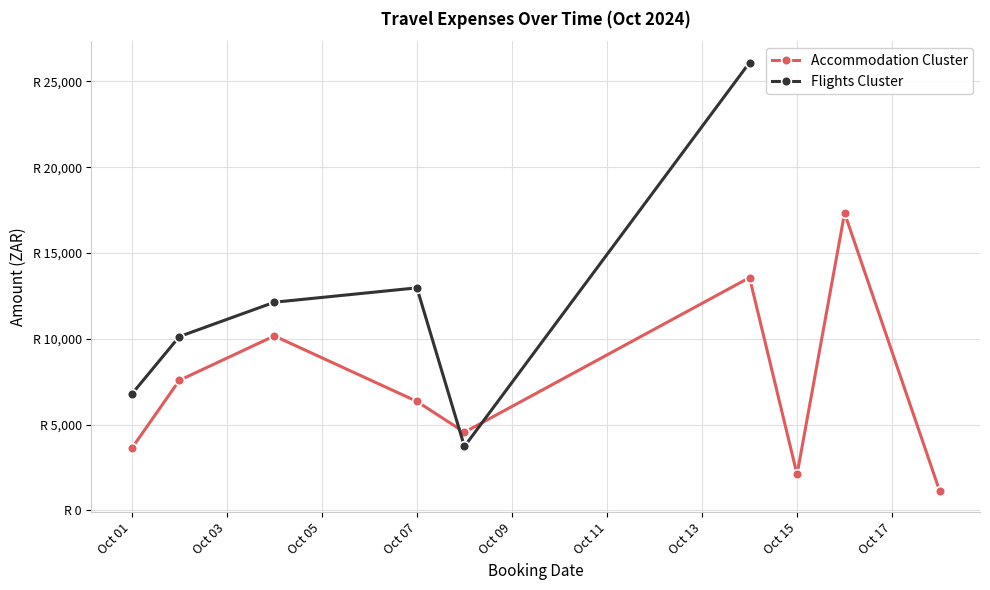

What is the maximum value shown in the chart?

26091.9